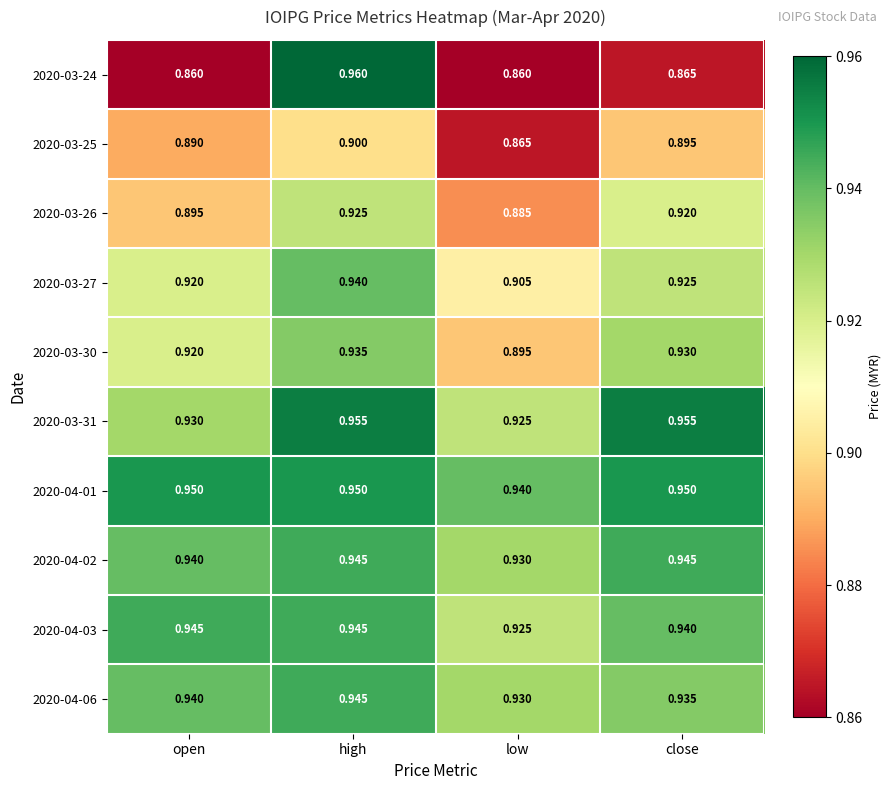

What is the total value across all series at low?

9.1